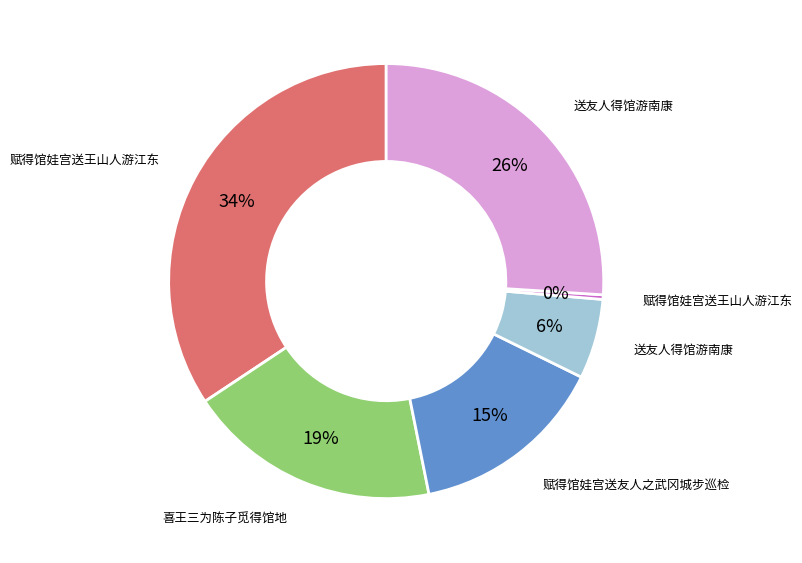

To the nearest percent, what is the average slice percentage?

17%